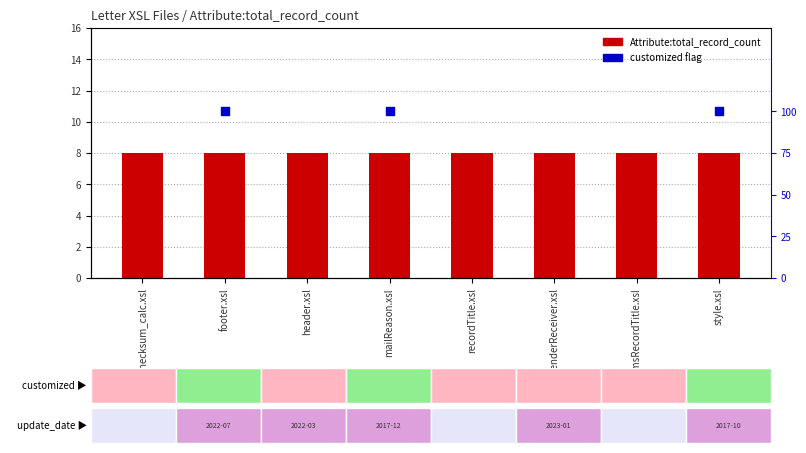

Which series reaches the maximum Y coordinate?

Attribute:total_record_count